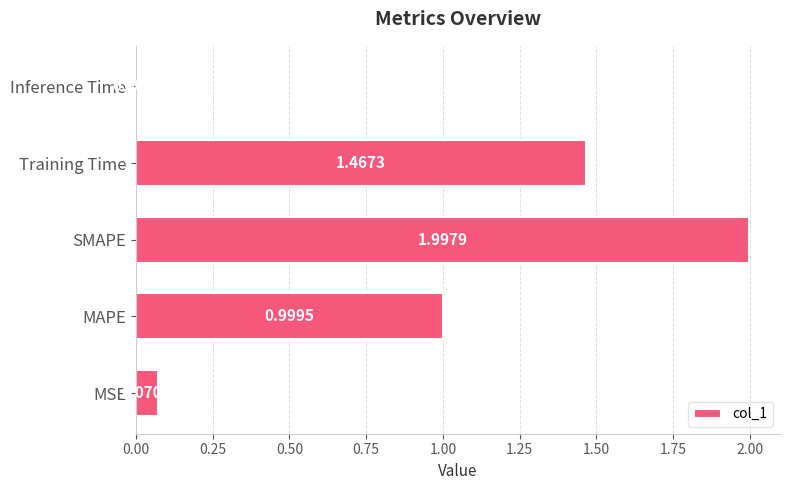

What is the change in value from MSE to MAPE?

+0.9